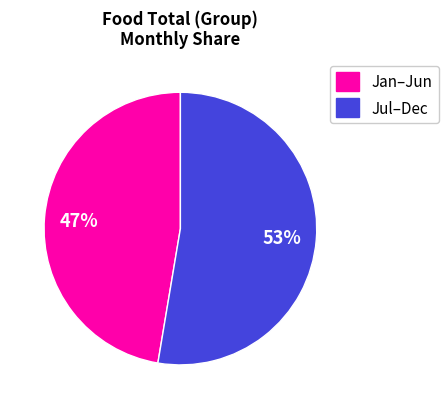

Is there any slice that represents more than half of the pie?

Yes